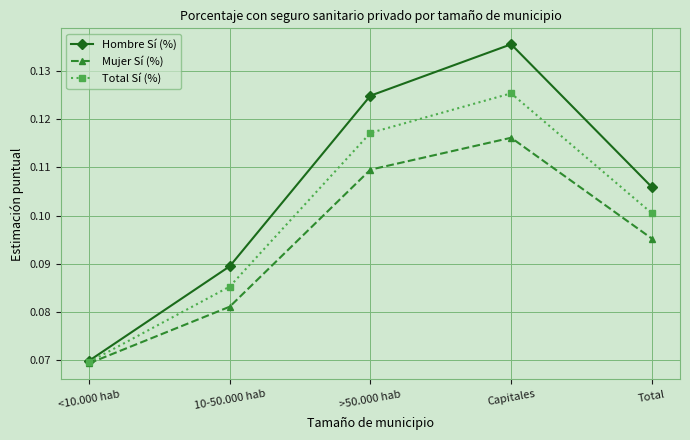

Where is Total Sí (%) nearest to the value 0?

<10.000 hab